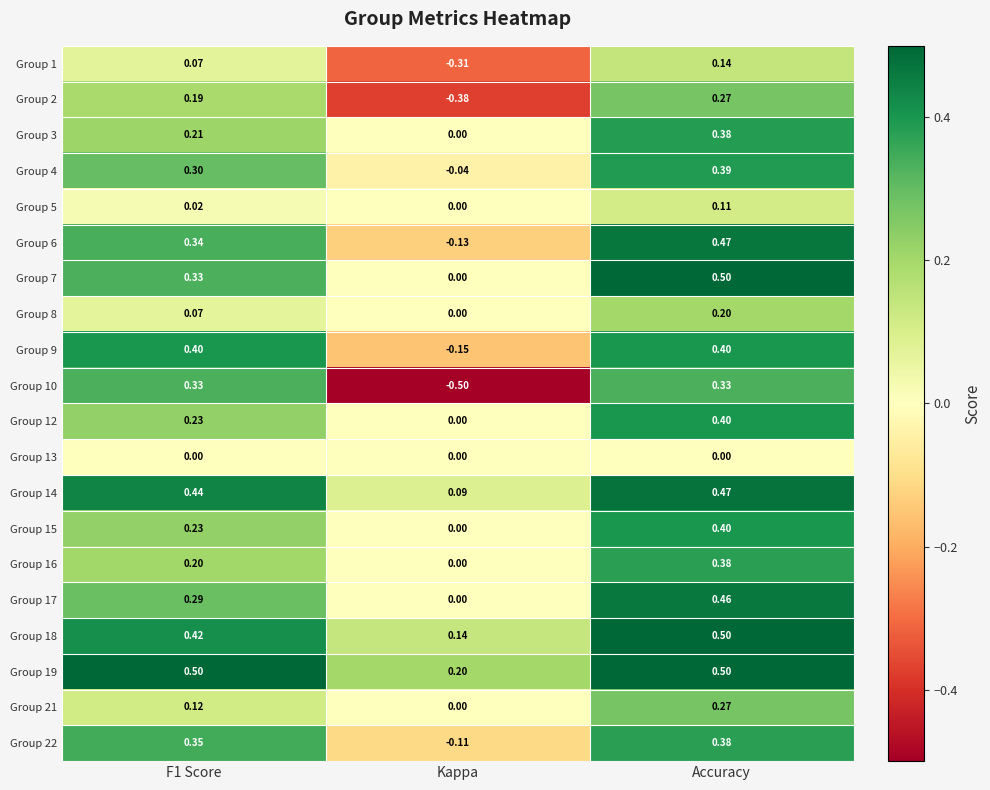

Where is Group 3 nearest to the value 0?

Kappa